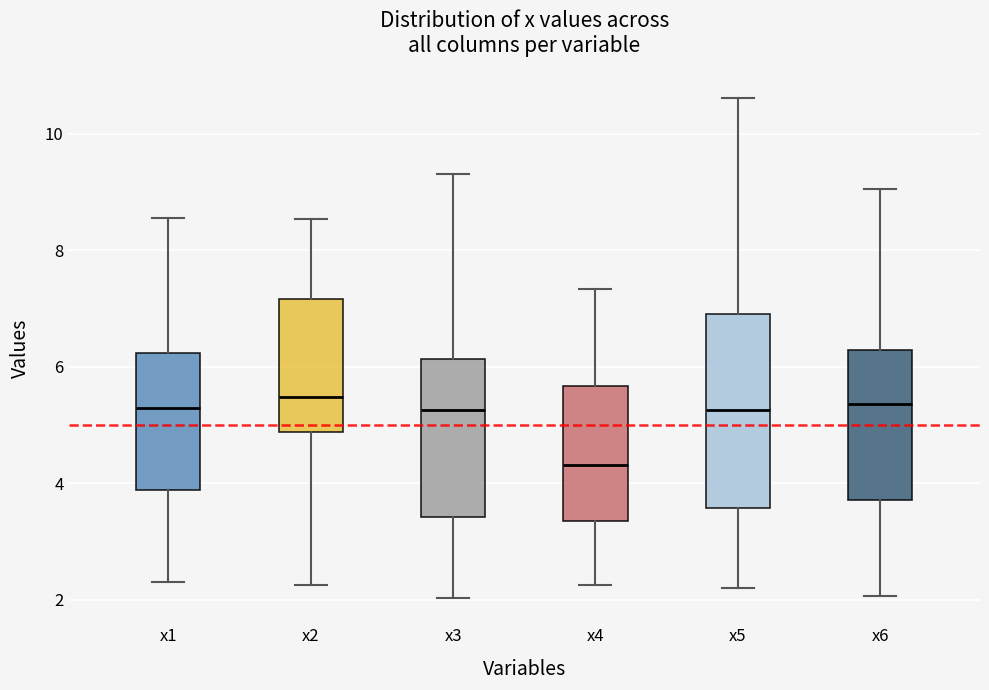

Comparing the boxes themselves (not the whiskers), which one is the tallest?

x5